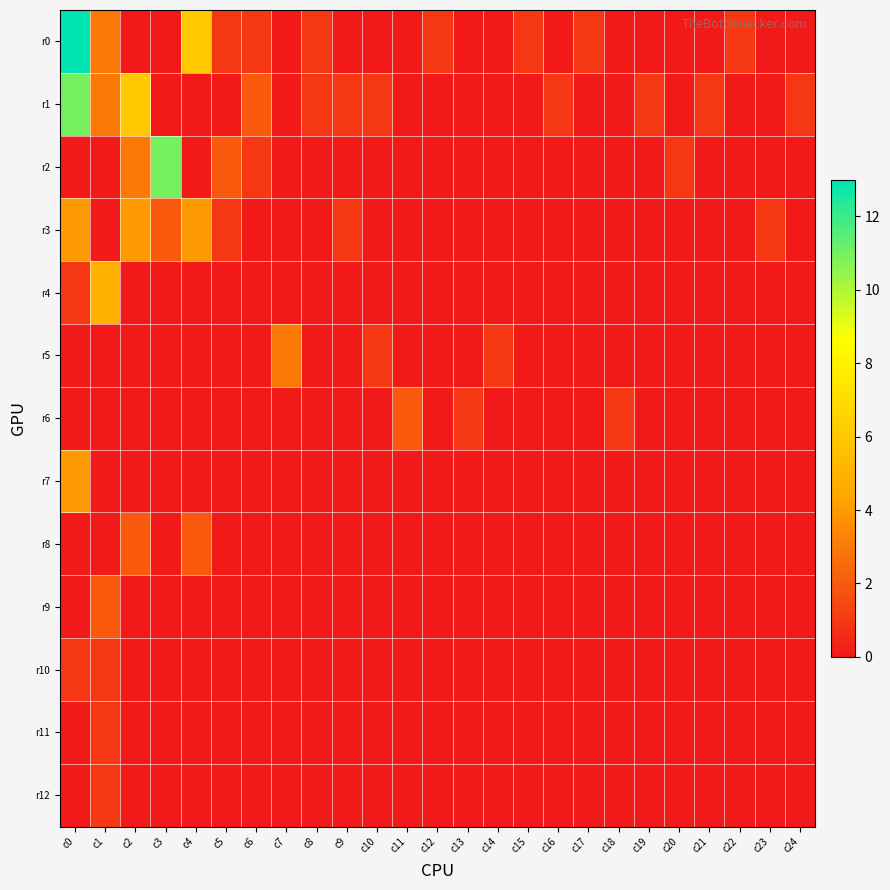

Which category has the lowest value across all series?

c2